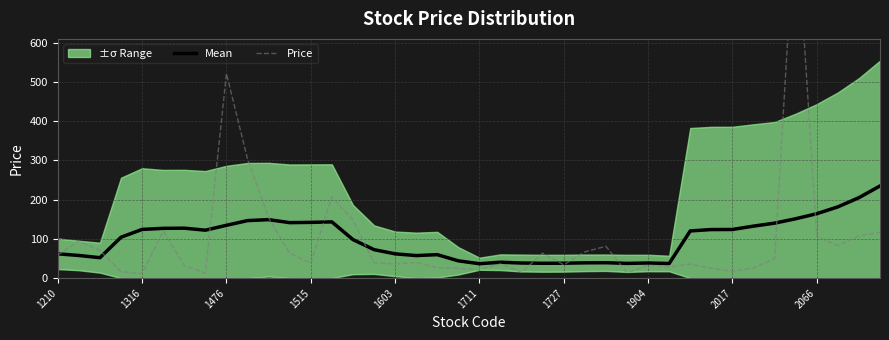

True or false: Mean has a value of 100.8 at 2066.

False